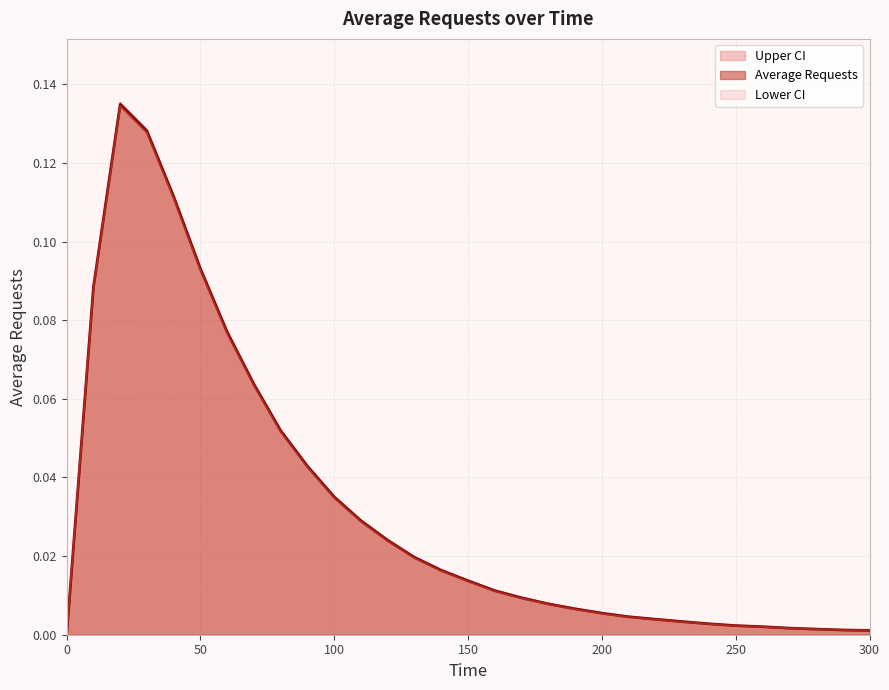

At how many categories does at least one series exceed 0?

30